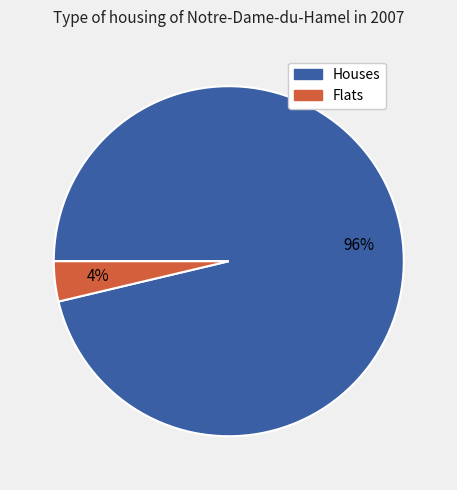

Which category has the biggest portion of the pie?

Houses